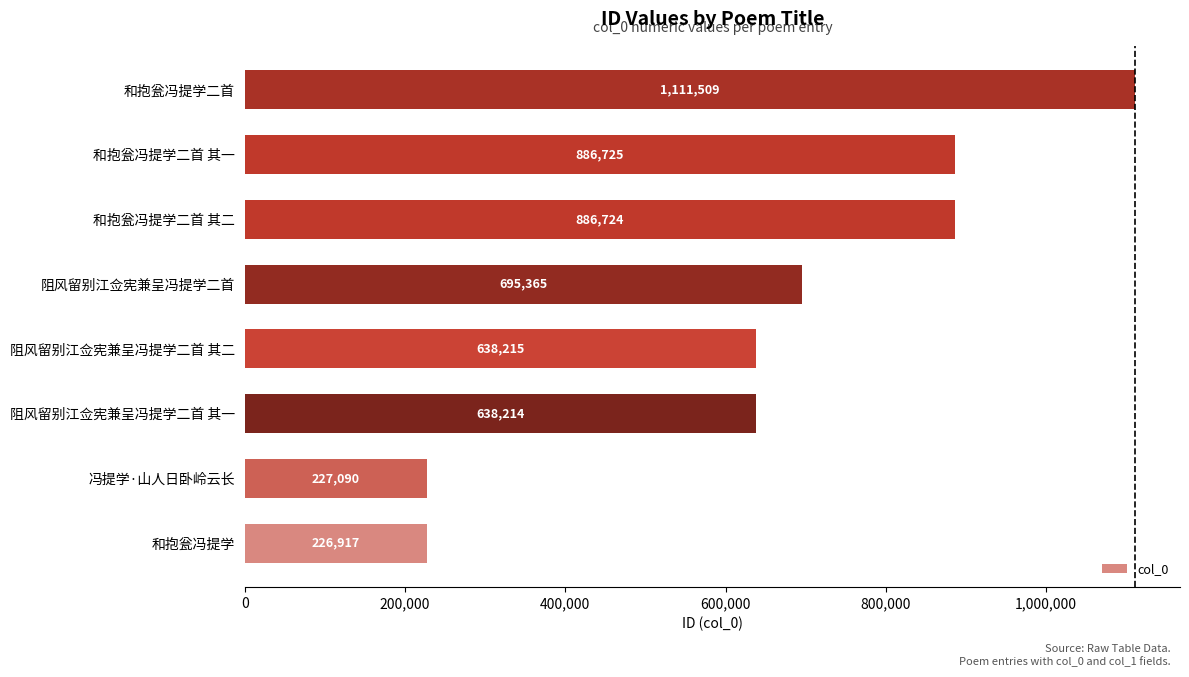

Reading bottom to top, transcribe all the data shown in this chart.

和抱瓮冯提学=226917	冯提学·山人日卧岭云长=227090	阻风留别江佥宪兼呈冯提学二首 其一=638214	阻风留别江佥宪兼呈冯提学二首 其二=638215	阻风留别江佥宪兼呈冯提学二首=695365	和抱瓮冯提学二首 其二=886724	和抱瓮冯提学二首 其一=886725	和抱瓮冯提学二首=1111509